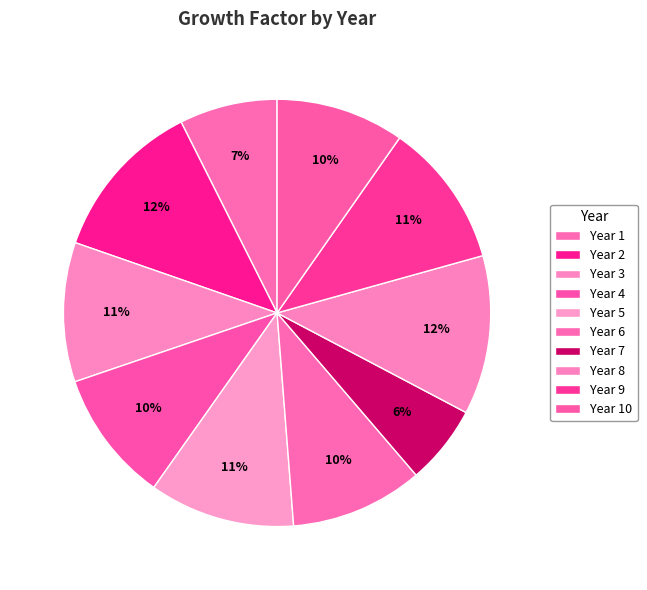

What is the ratio of the value at Year 8 to the value at Year 3?

1.1